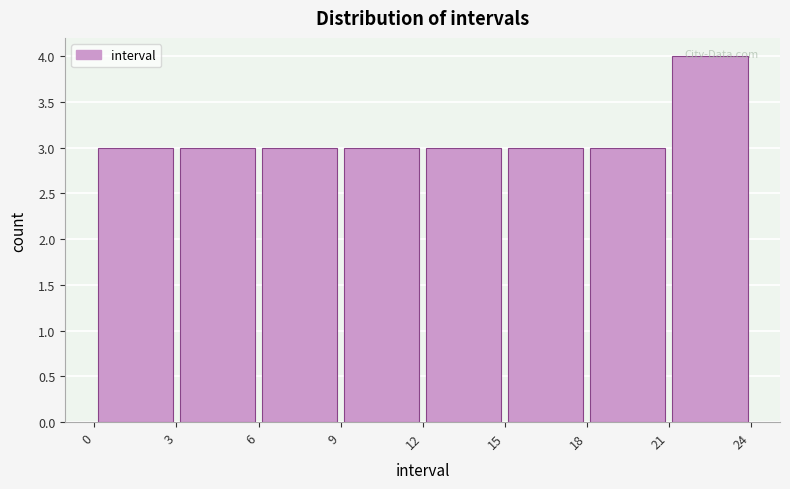

Which range on the x-axis has the tallest bar?

21 to 24